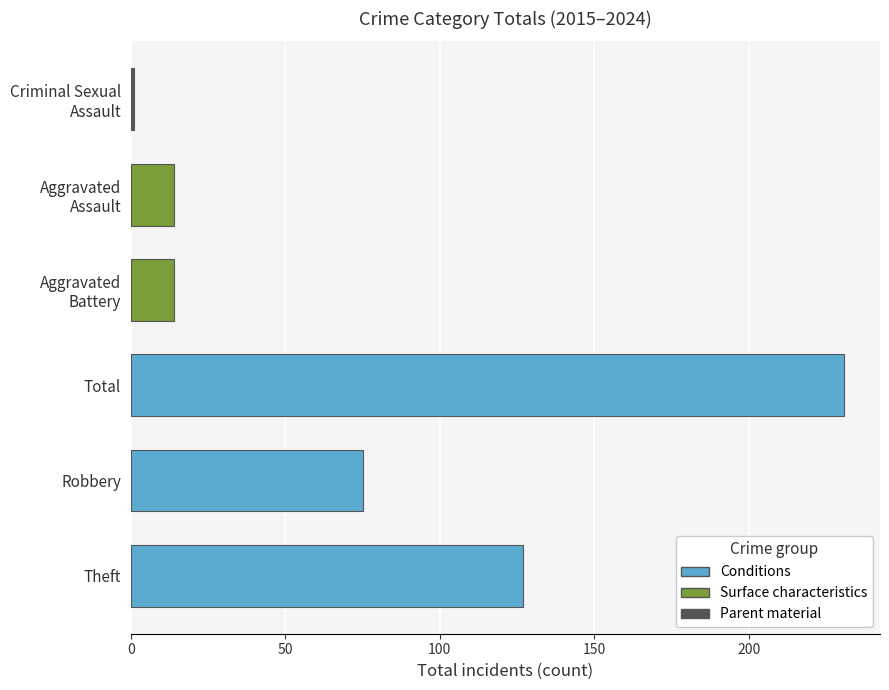

Between Theft and Robbery, which is larger?

Theft